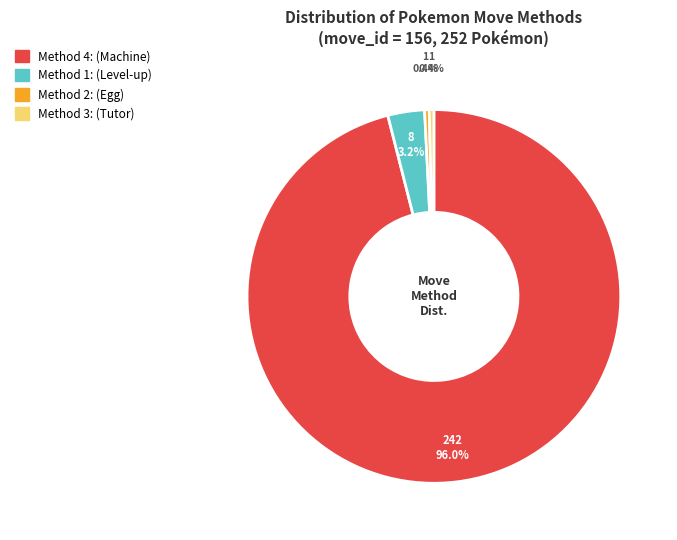

Is there any slice that represents more than half of the pie?

Yes